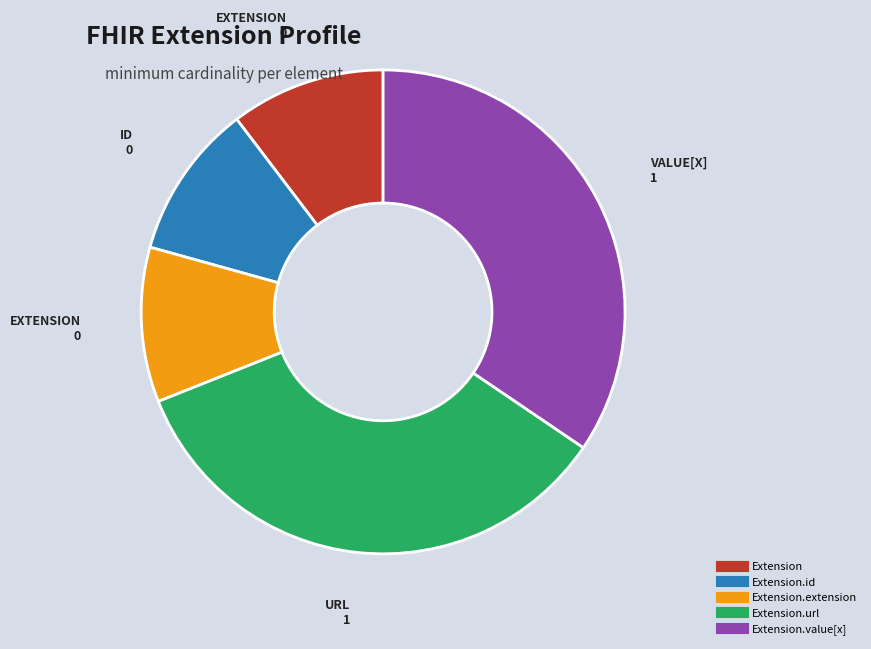

Count the number of slices in the pie.

5